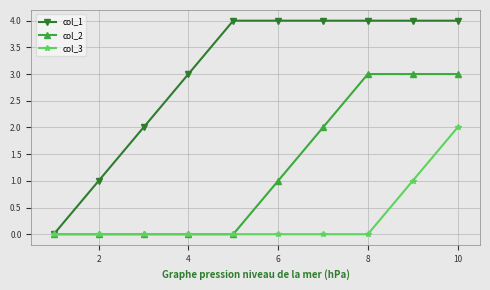

List the series in order of their overall mean, lowest first.

col_3, col_2, col_1